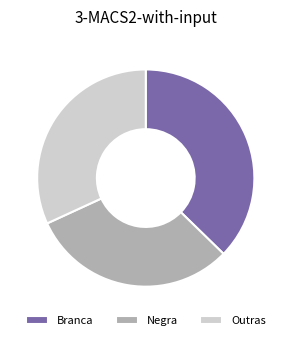

Combined, do Outras and Branca account for over 50%?

Yes